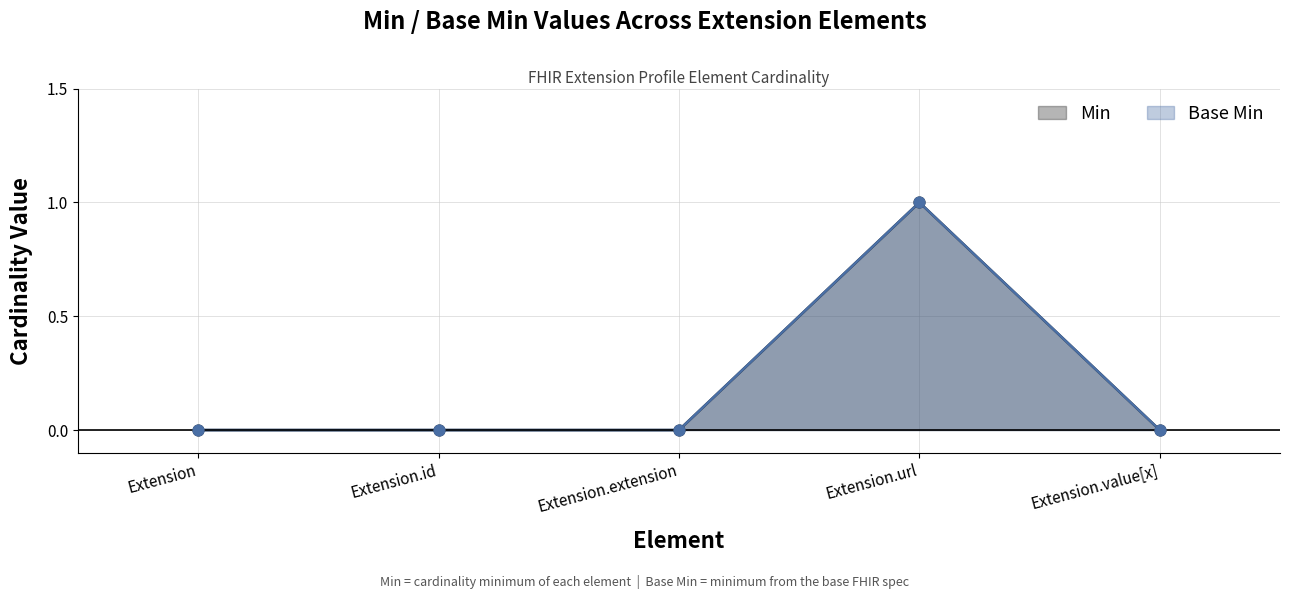

At how many categories does at least one series exceed 0?

1